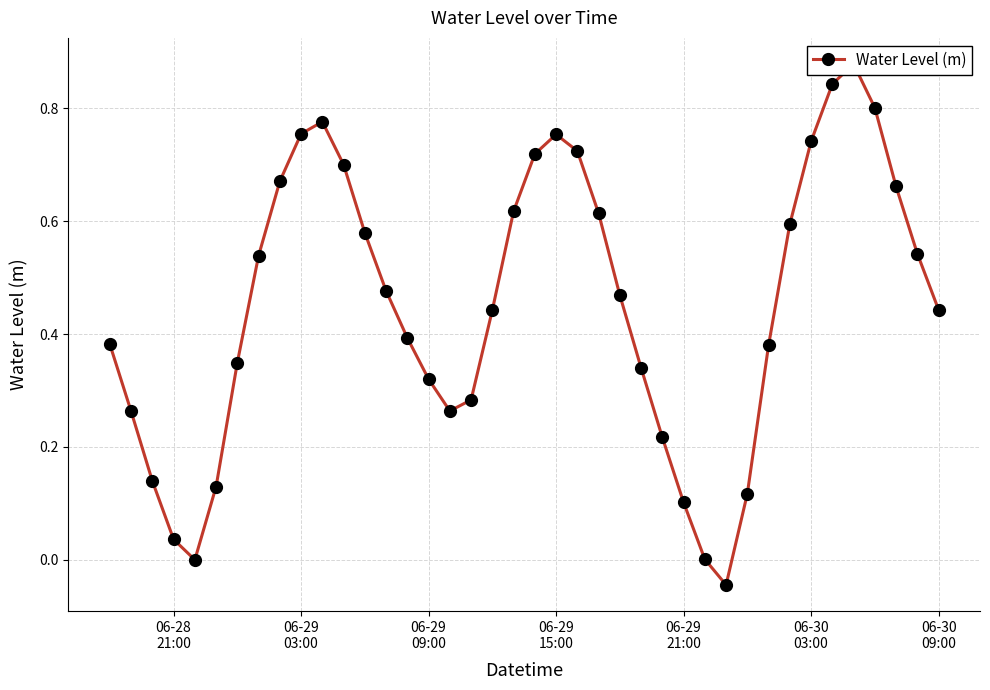

What is the difference between the maximum and minimum values?

0.9